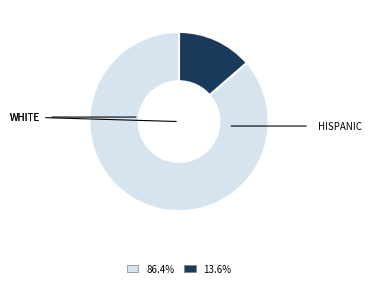

Do 13.6% and 86.4% together represent more than half of the pie?

Yes